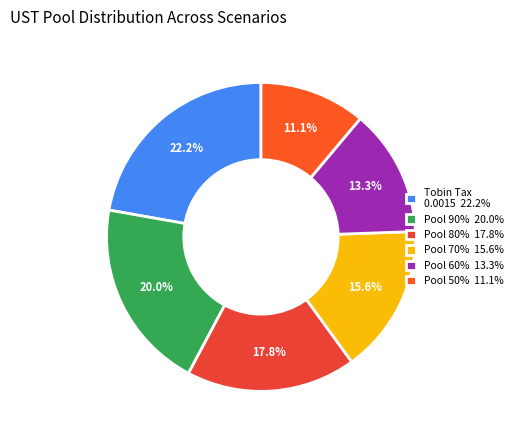

How many segments does this pie chart have?

6